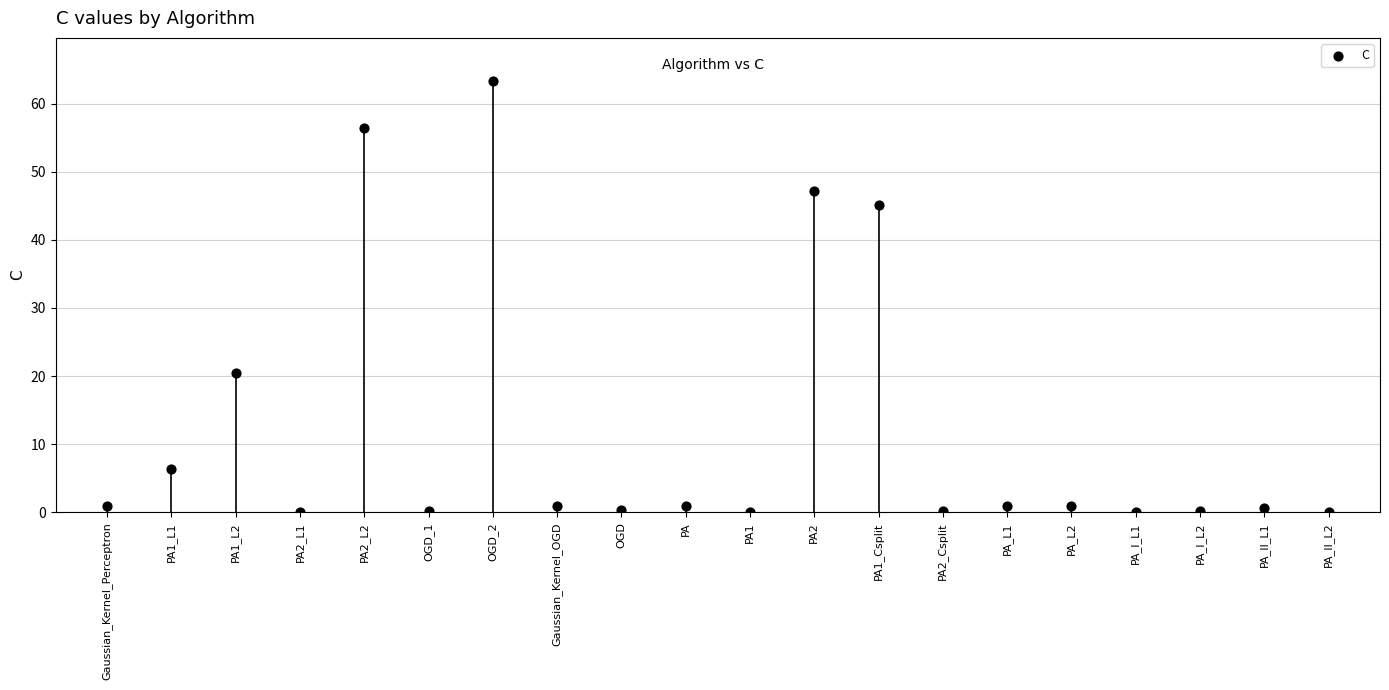

What is the range of Y values (max minus min)?

63.2